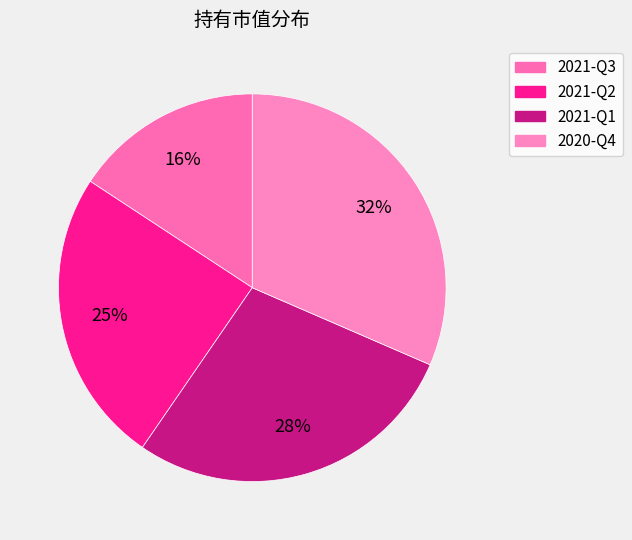

The 2021-Q1 slice represents 28% of the pie. True or false?

True